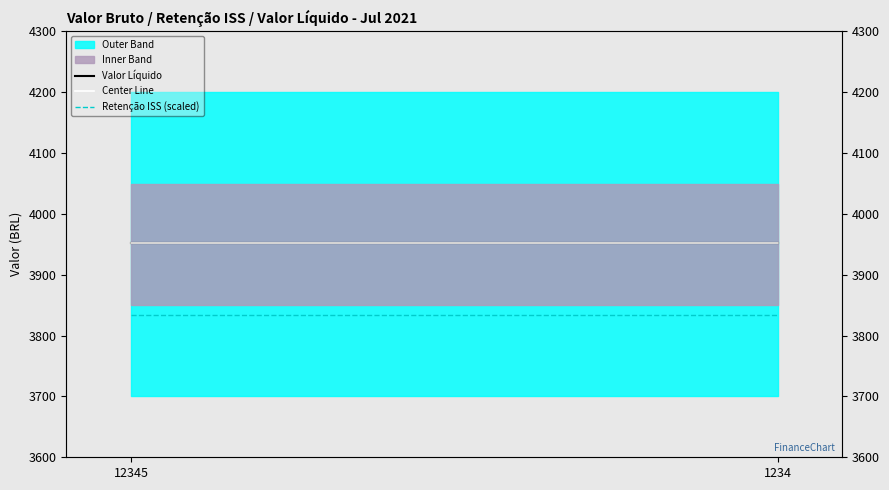

Reading right to left, transcribe all the data shown in this chart.

Valor Líquido: 3952.0	3952.0
Center Line: 3952.0	3952.0
Retenção ISS (scaled): 3833.4	3833.4